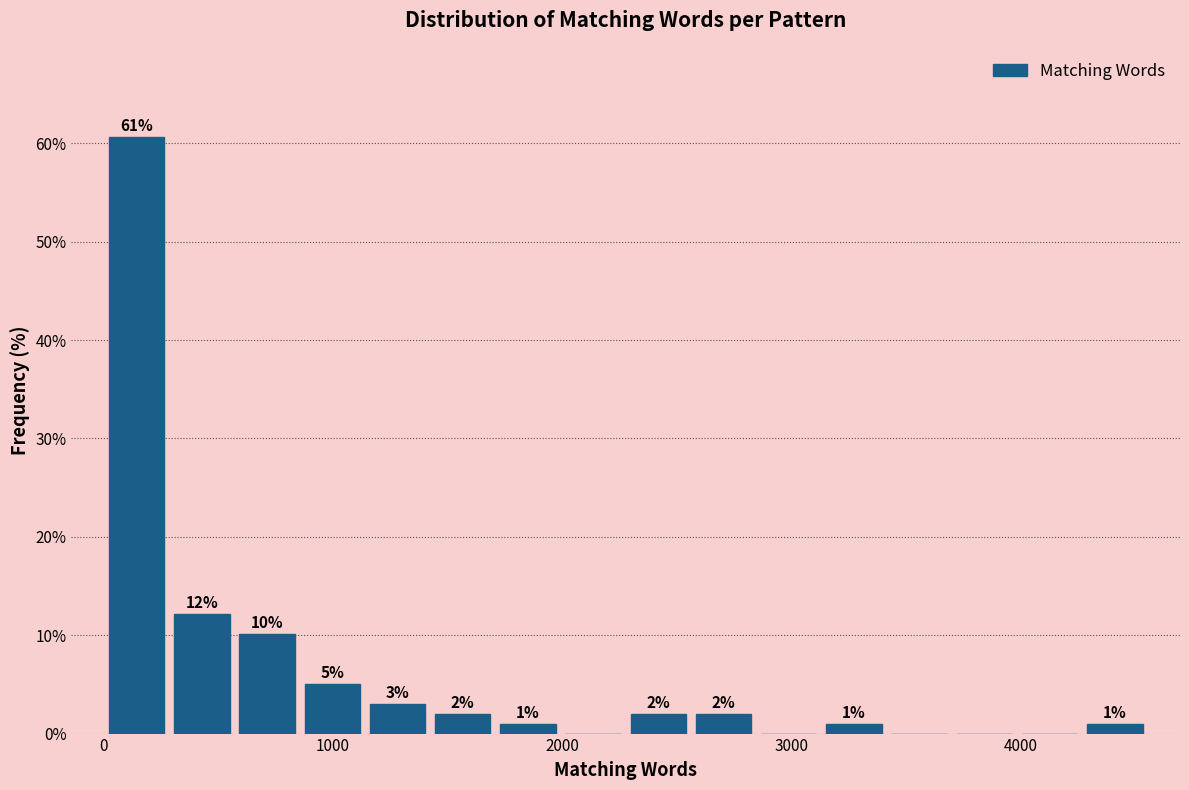

Around what value on the x-axis is the tallest bar? Give the approximate position of its centre, as read against the axis.

100